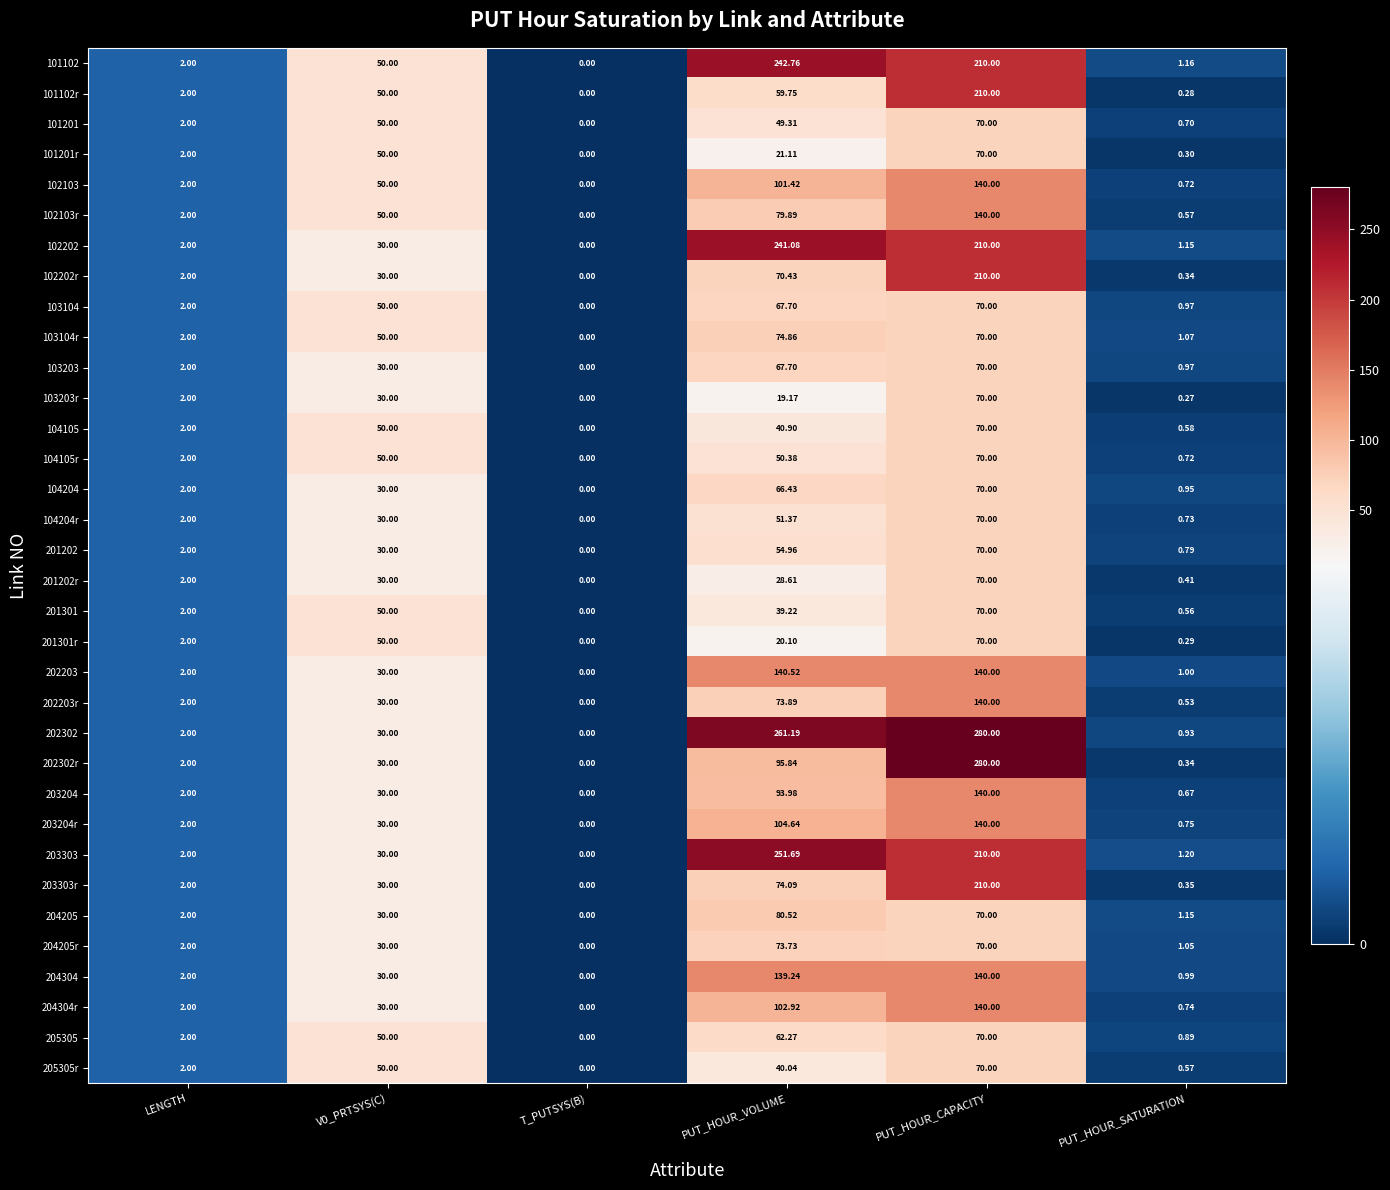

At which category does the chart reach its minimum across all series?

T_PUTSYS(B)